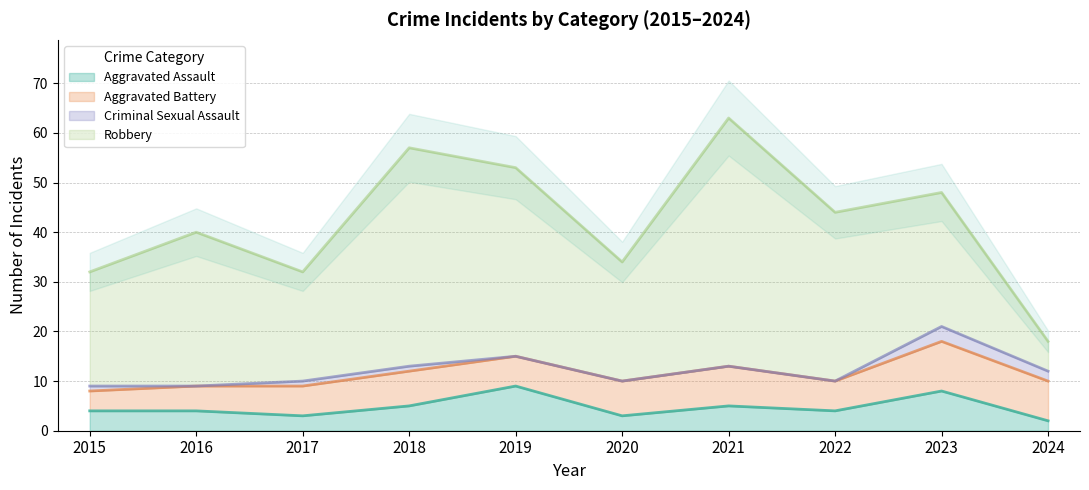

What are all the series names shown in the legend?

Aggravated Assault, Aggravated Battery, Criminal Sexual Assault, Robbery